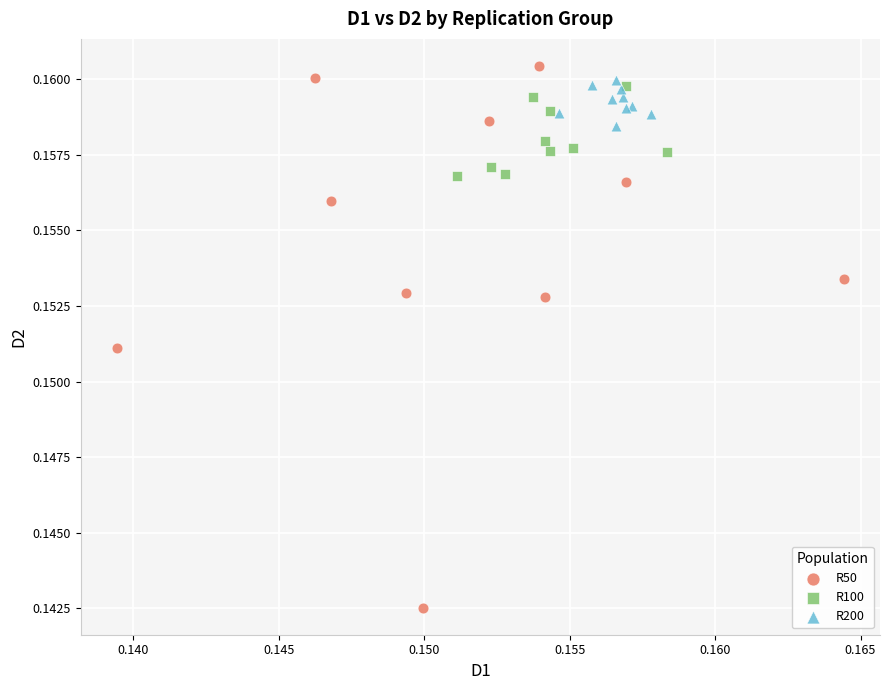

Which series has the widest spread of Y values?

R50